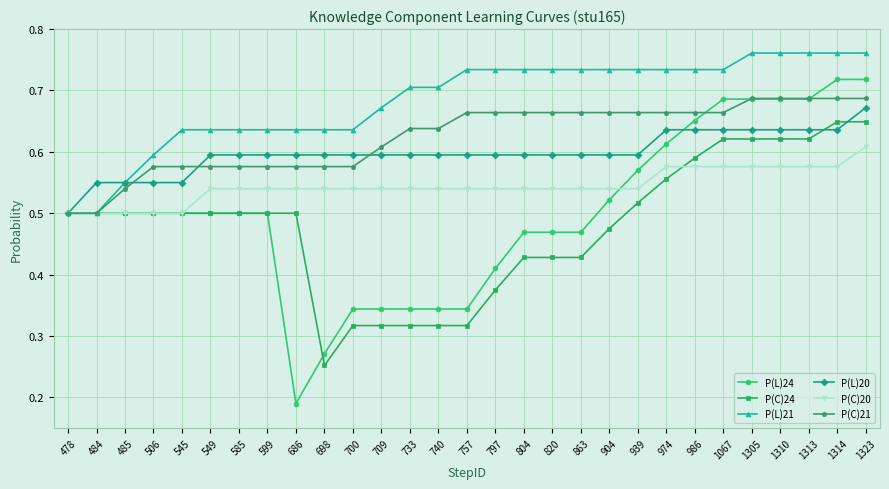

Which series has the widest spread of values?

P(L)24